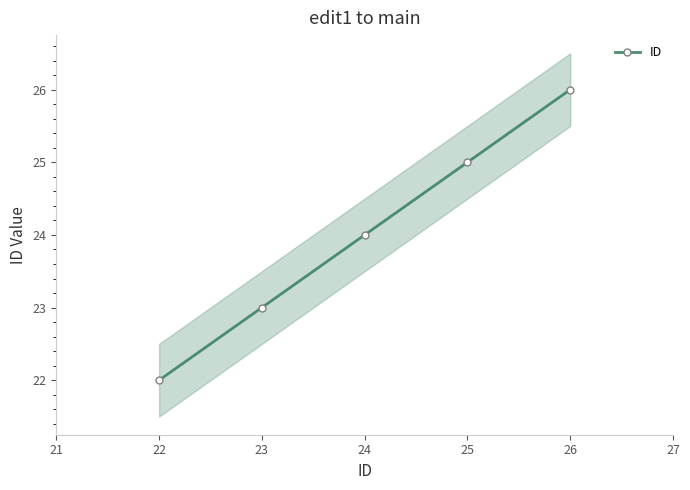

List the labels in order of ID value, smallest first.

22, 23, 24, 25, 26